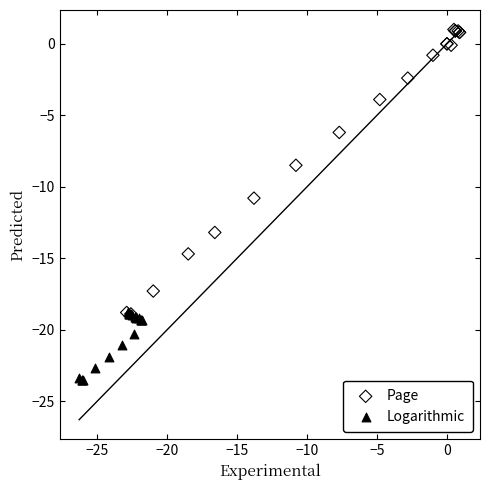

What are all the series names shown in the legend?

Page, Logarithmic